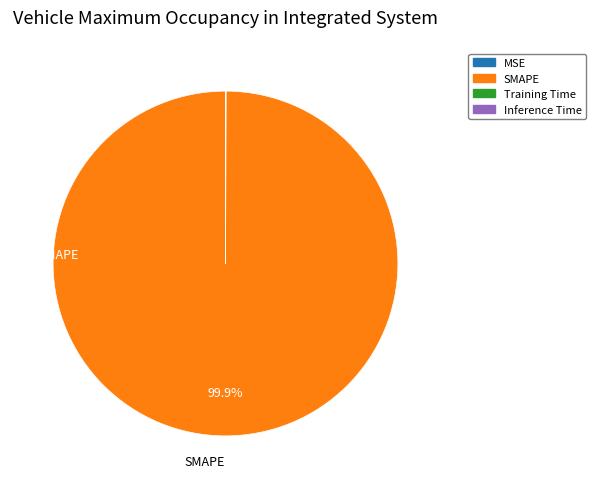

Is there a majority slice in this chart?

Yes